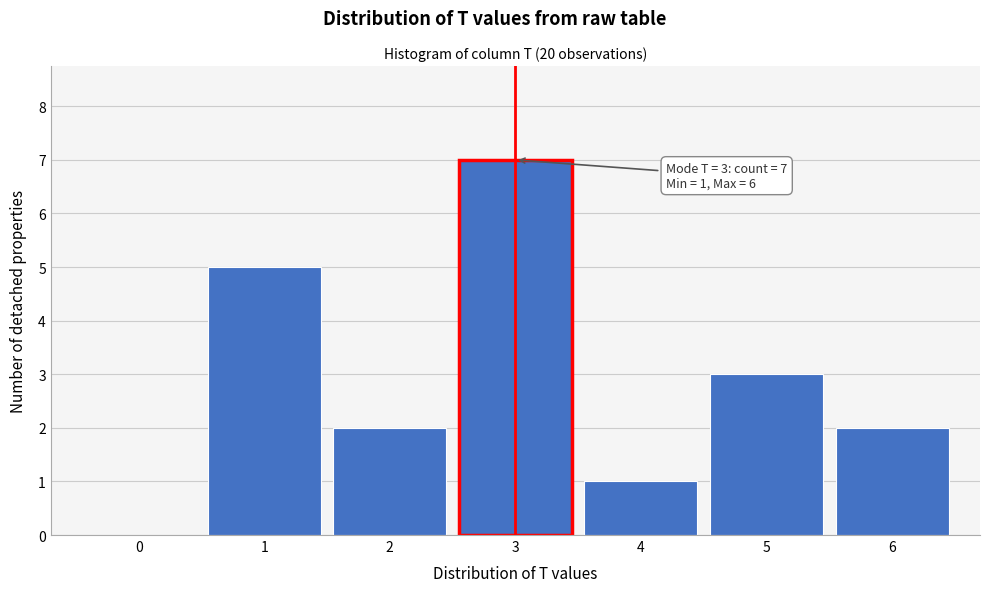

Over which range of the x-axis is the bar tallest?

2.5 to 3.5